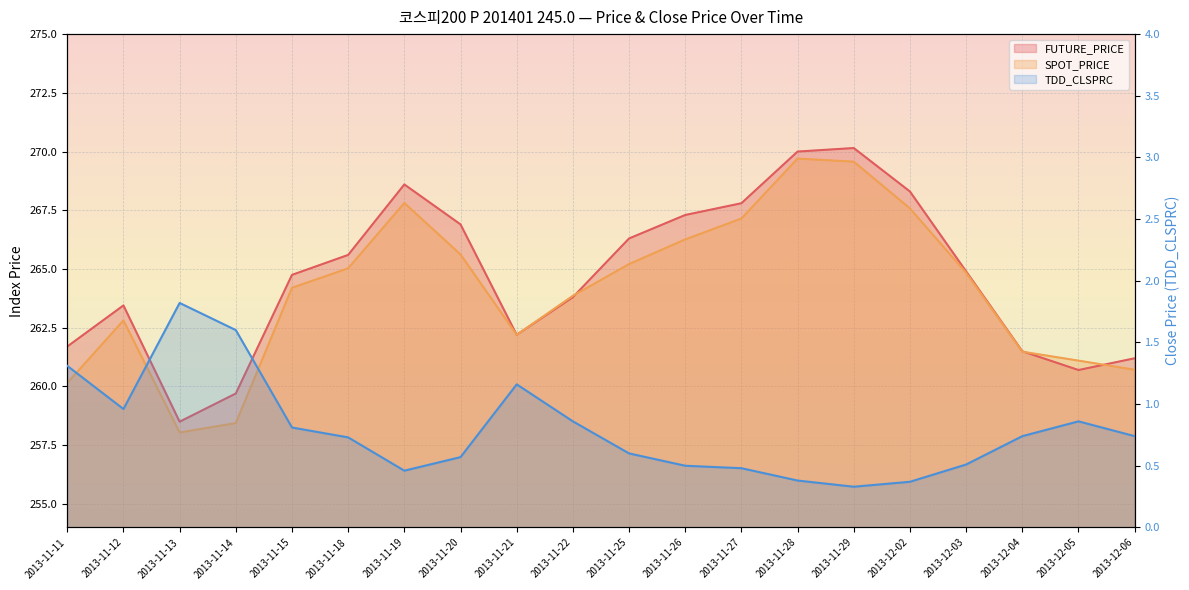

Reading left to right, what are all the values shown in this chart?

FUTURE_PRICE: 261.7	263.4	258.5	259.7	264.8	265.6	268.6	266.9	262.2	263.8	266.3	267.3	267.8	270.0	270.1	268.3	264.9	261.5	260.7	261.2
SPOT_PRICE: 260.1	262.8	258.0	258.4	264.2	265.0	267.8	265.6	262.2	263.9	265.2	266.3	267.1	269.7	269.6	267.6	264.8	261.5	261.1	260.7
TDD_CLSPRC: 1.3	1.0	1.8	1.6	0.8	0.7	0.5	0.6	1.2	0.9	0.6	0.5	0.5	0.4	0.3	0.4	0.5	0.7	0.9	0.7